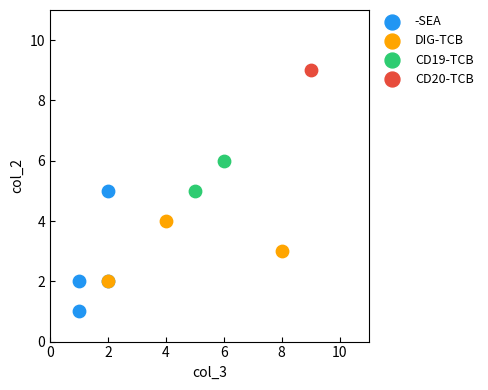

Which series reaches the minimum Y coordinate?

-SEA